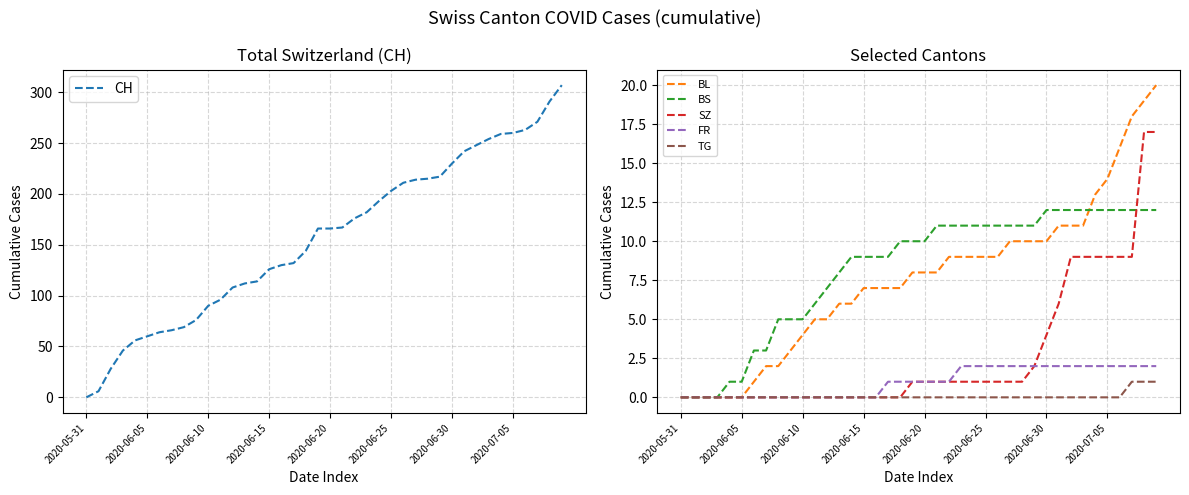

True or false: BS has more than 2 points higher than both neighbors.

False